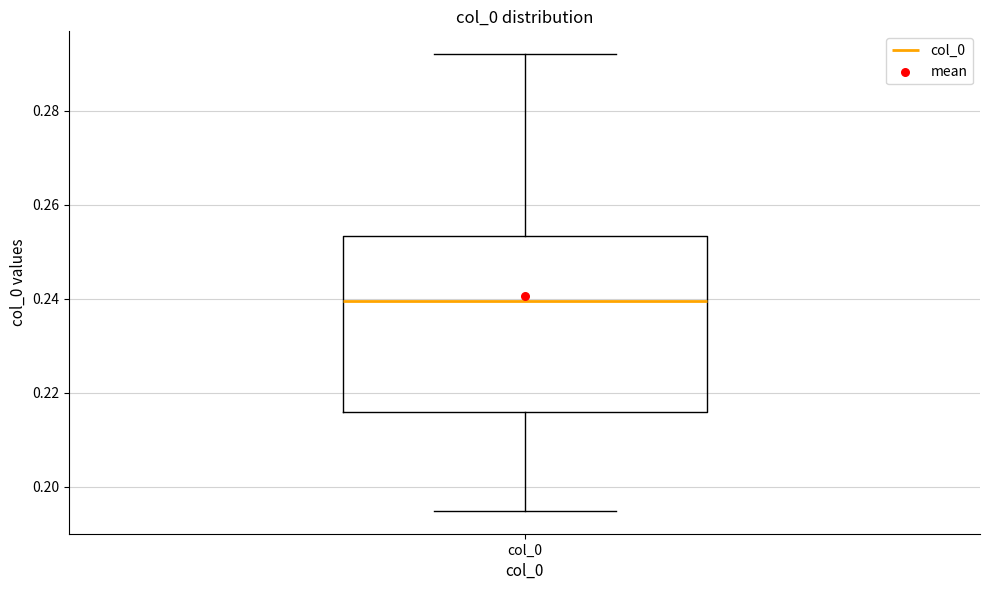

Where does the upper whisker of the box for col_0 end on the y-axis? The values are not printed on the chart, so give them approximately, as read against the axis.

0.292